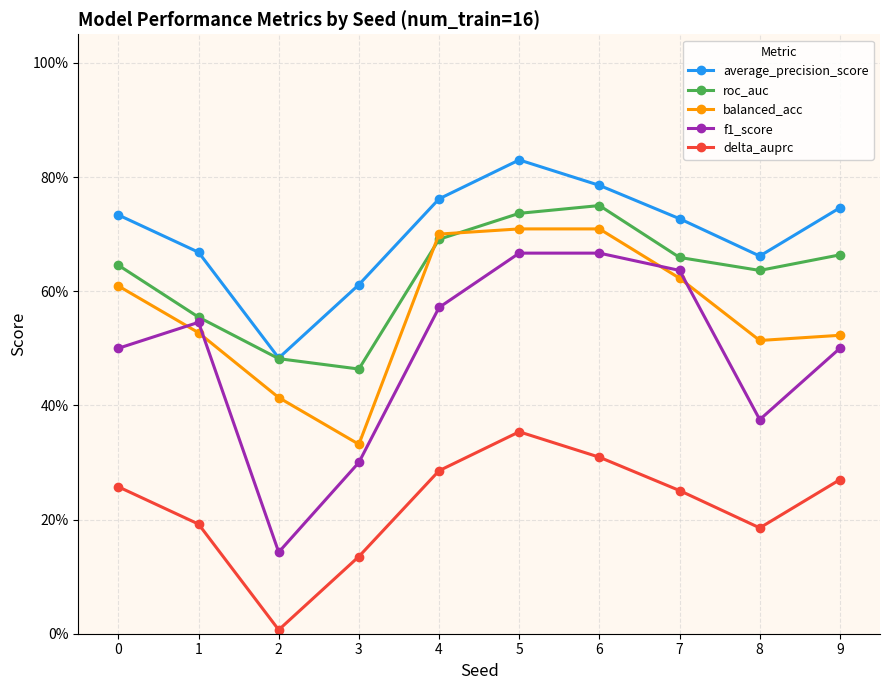

What are all the series names shown in the legend?

average_precision_score, roc_auc, balanced_acc, f1_score, delta_auprc